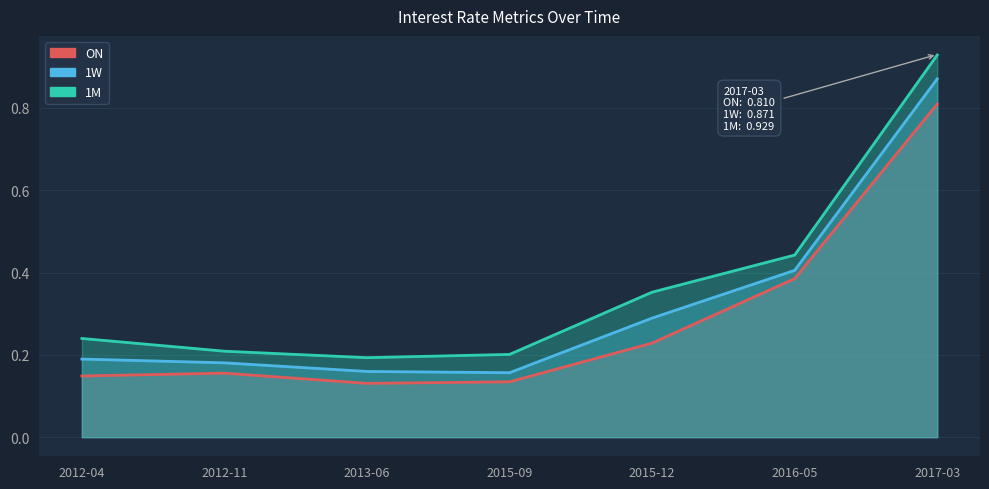

Count the number of categories in the chart.

7